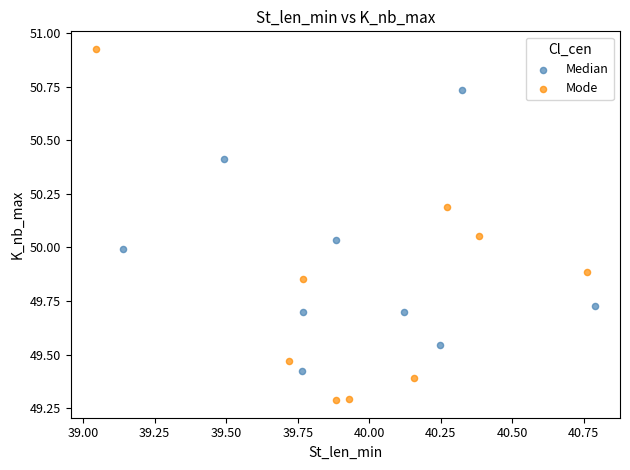

Which series contains the highest Y value?

Mode